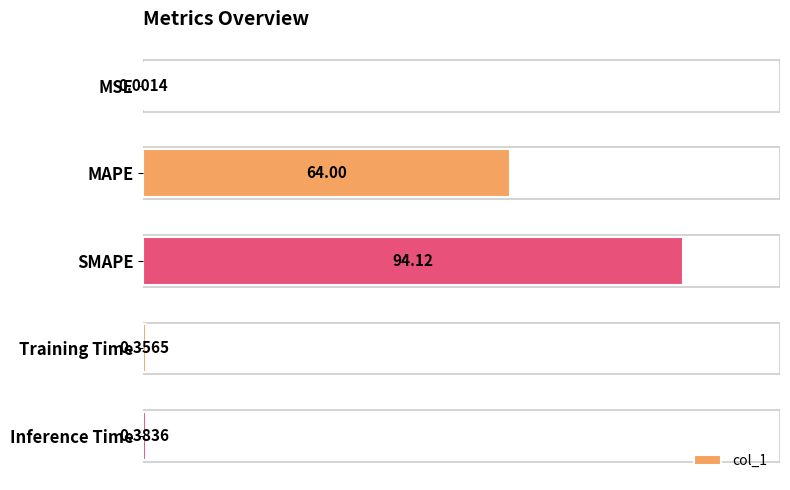

What is the change in value from SMAPE to Inference Time?

-93.7